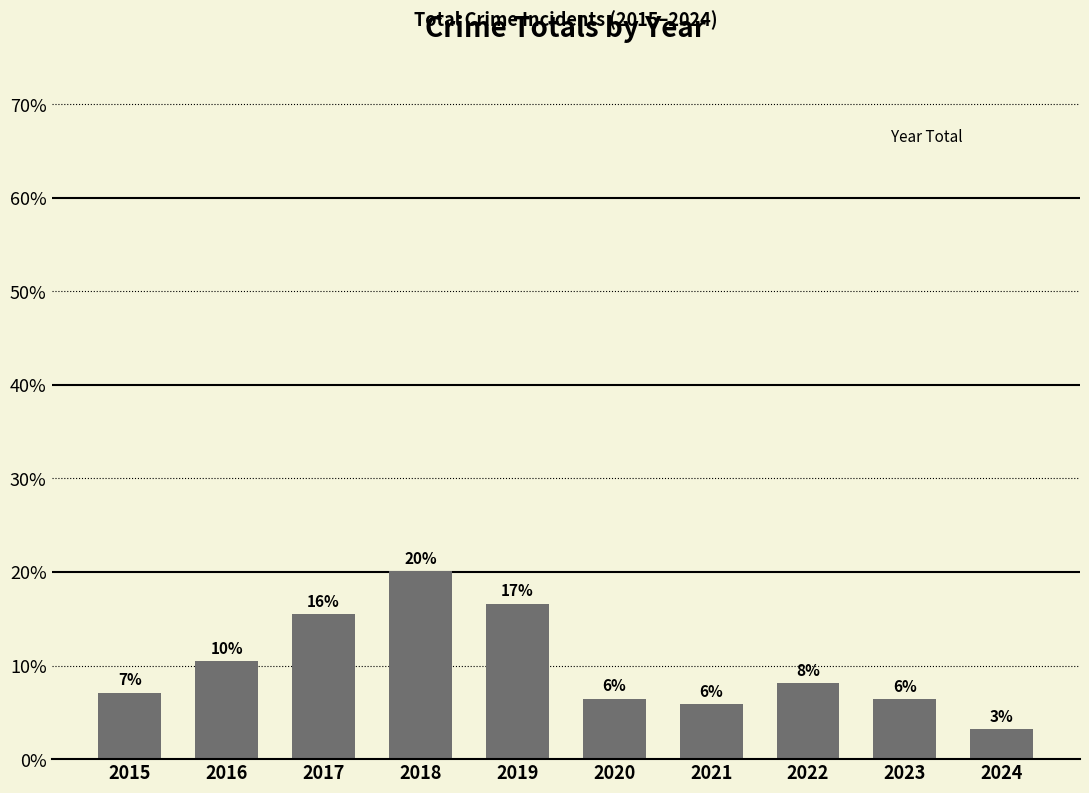

Reading left to right, extract all data points from this chart.

7.1	10.5	15.5	20.1	16.6	6.5	5.9	8.2	6.4	3.2